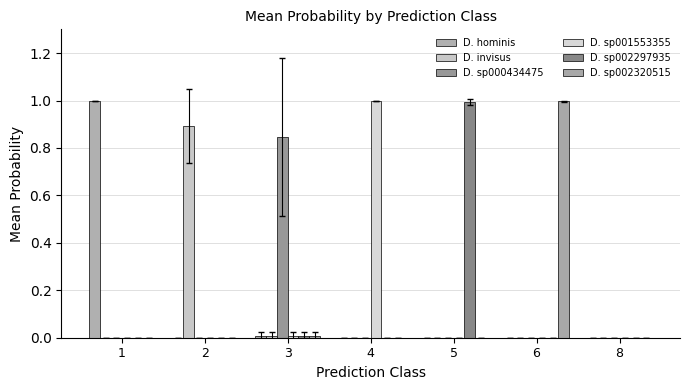

At which label is D. invisus closest to 0?

5